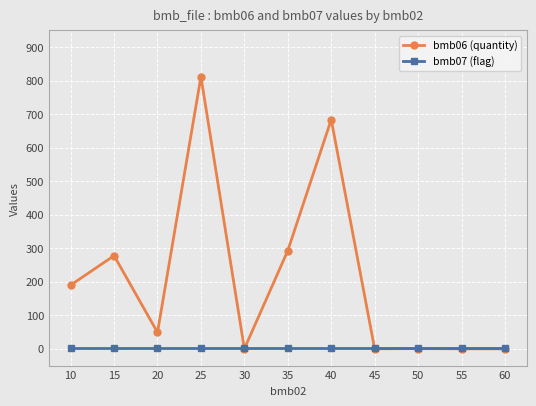

What is the maximum value for bmb06 (quantity)?

812.0